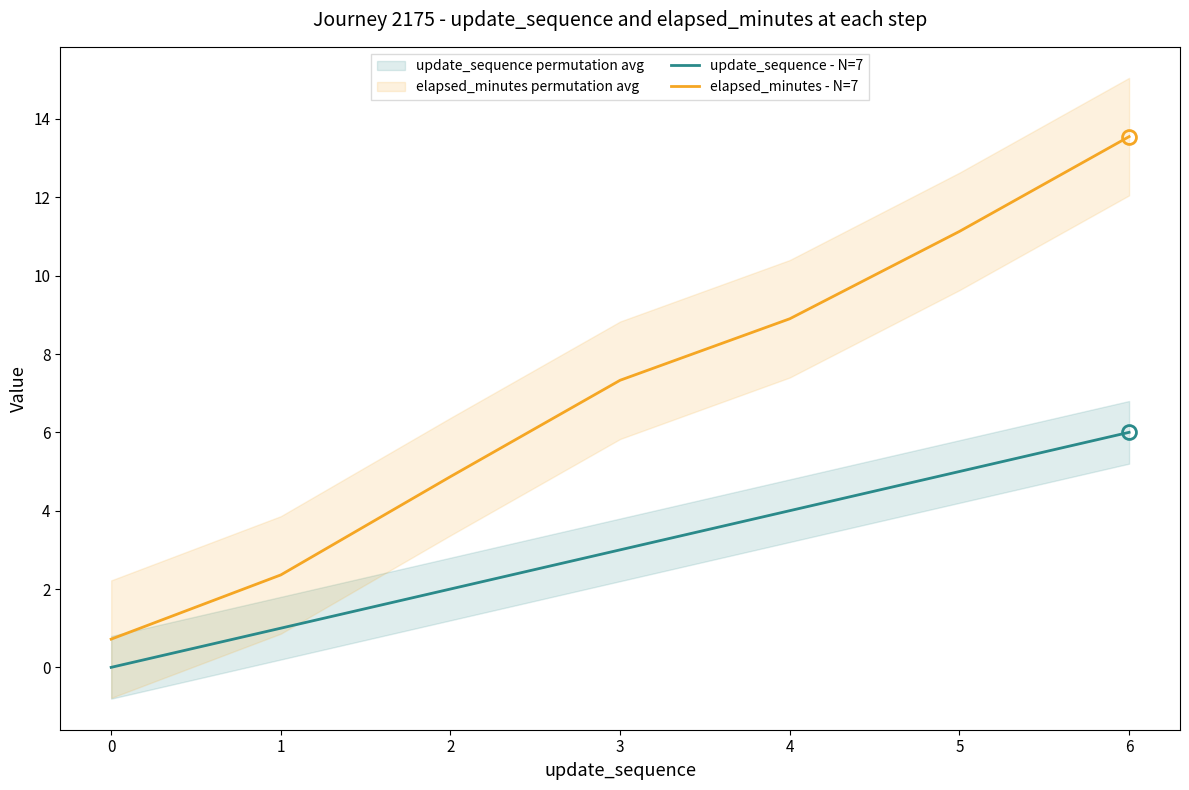

True or false: update_sequence - N=7 and elapsed_minutes - N=7 cross at least once.

False